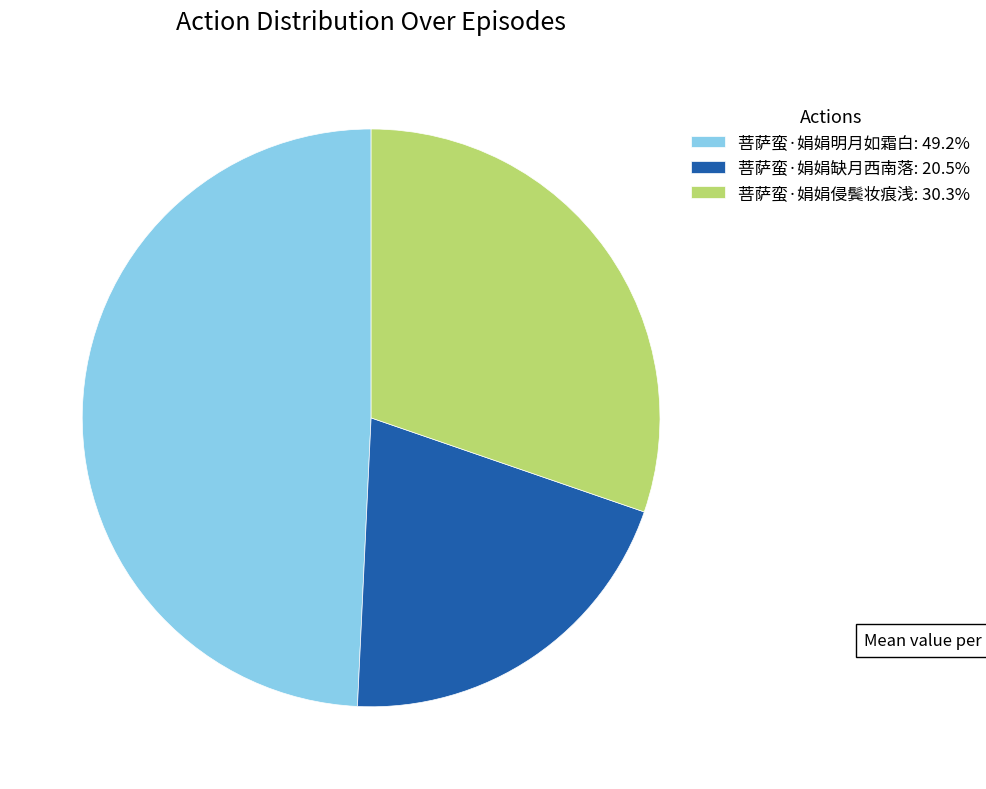

What is the largest slice in the pie chart?

菩萨蛮·娟娟明月如霜白